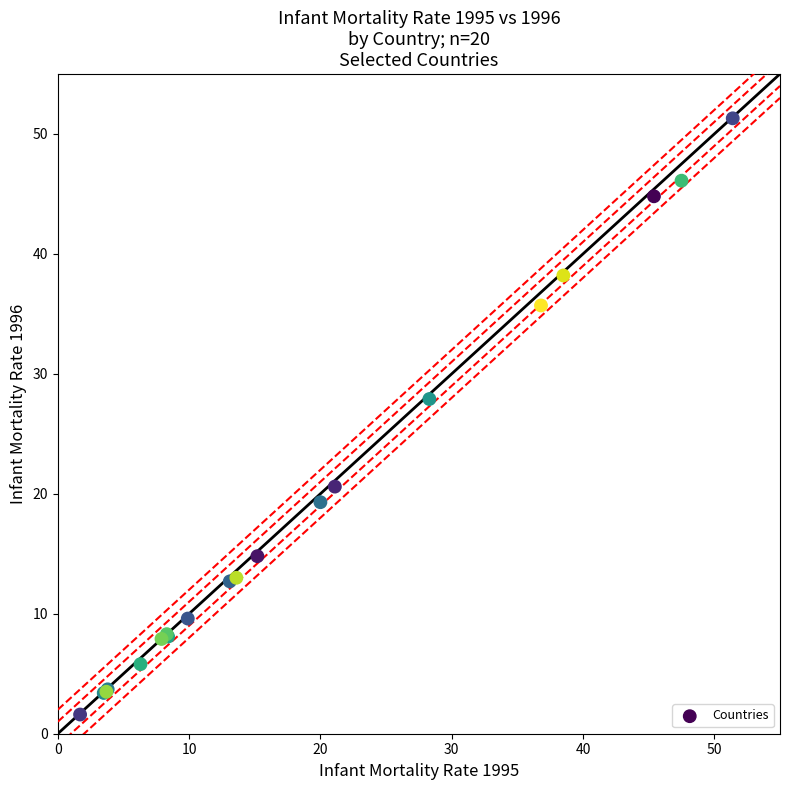

What Y value in the scatter plot is closest to 26?

27.9